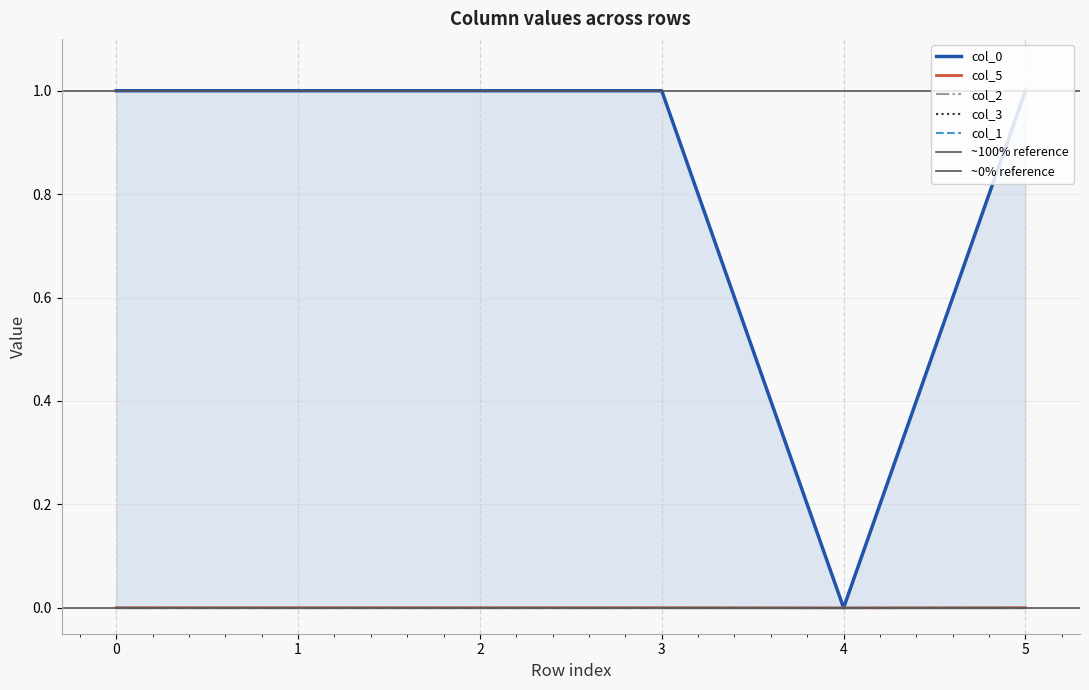

How many intersections are there between col_3 and col_1?

3